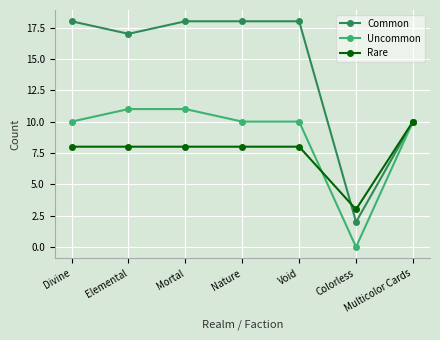

At how many categories does at least one series exceed 8?

6